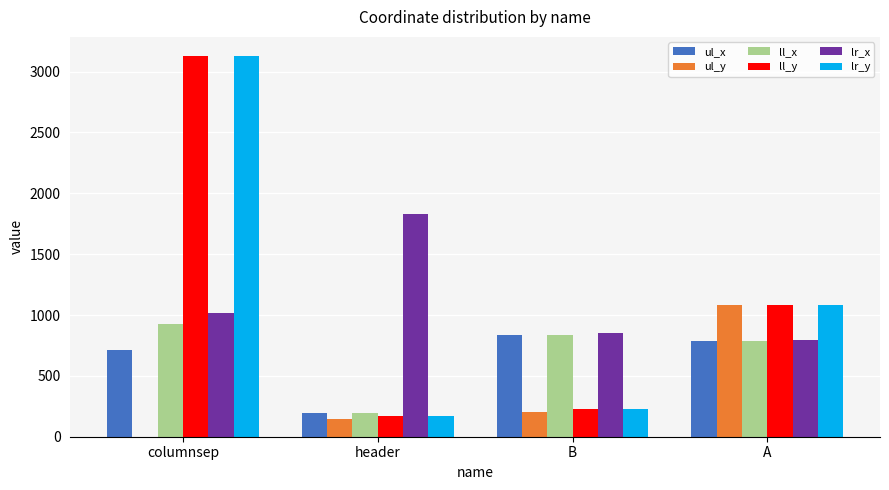

True or false: ll_x has a value of 195 at header.

True